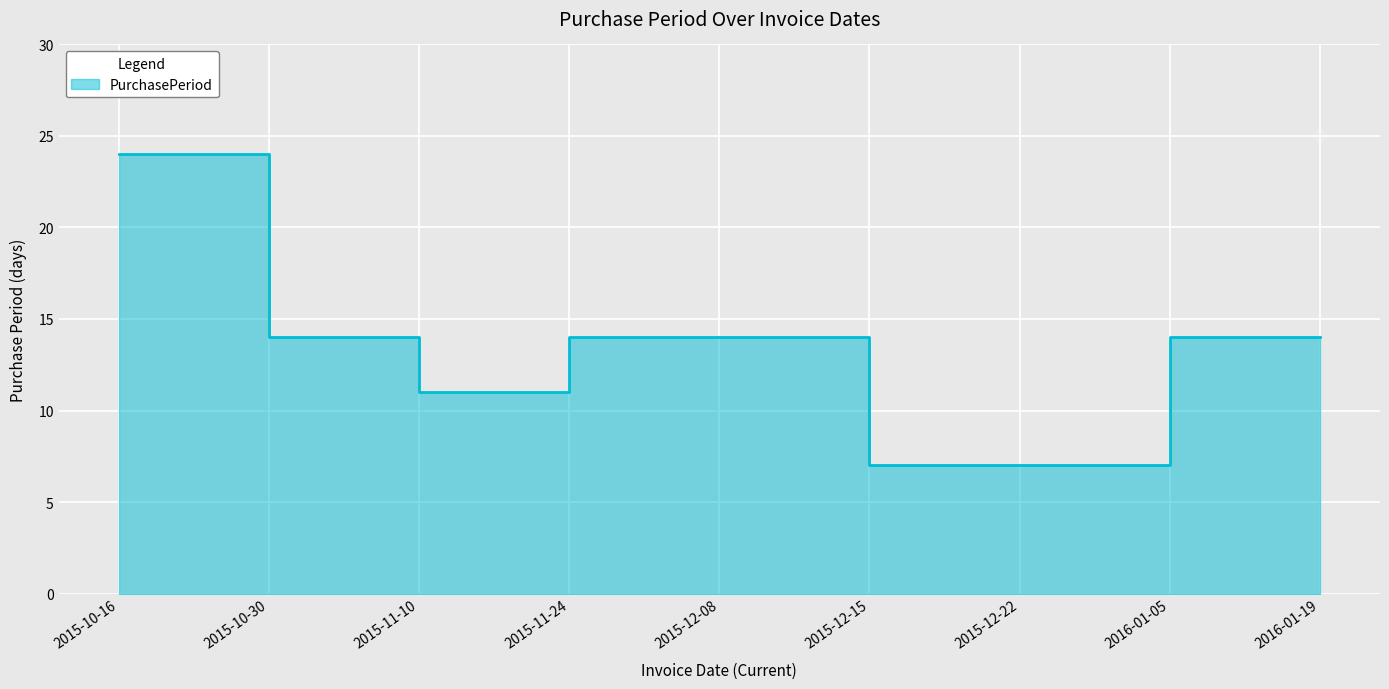

Reading right to left, list all the values displayed in this chart.

2016-01-19=14	2016-01-05=14	2015-12-22=7	2015-12-15=7	2015-12-08=14	2015-11-24=14	2015-11-10=11	2015-10-30=14	2015-10-16=24